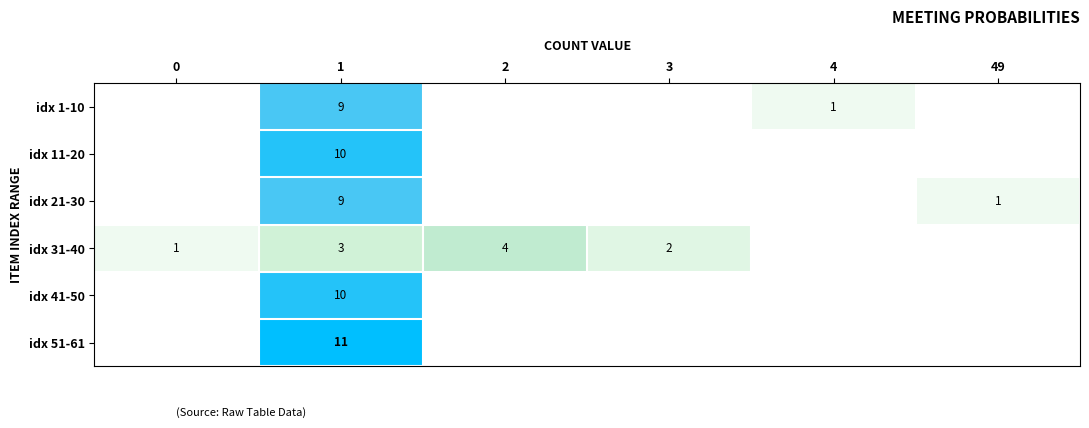

What is the spread (max minus min) of values at 1?

8